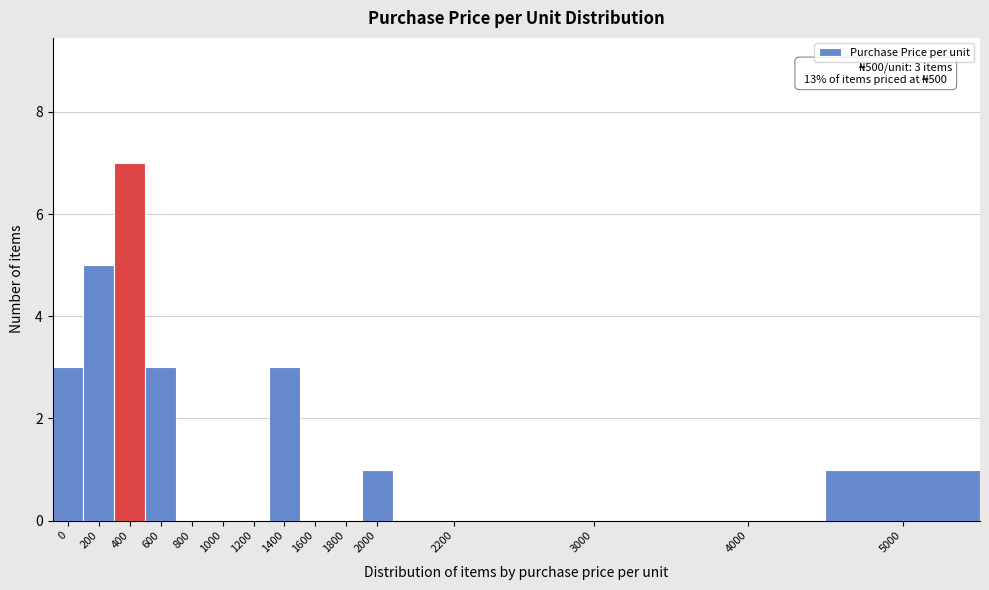

Reading right to left, list all the values displayed in this chart.

5000=1	4000=0	3000=0	2200=0	2000=1	1800=0	1600=0	1400=3	1200=0	1000=0	800=0	600=3	400=7	200=5	0=3